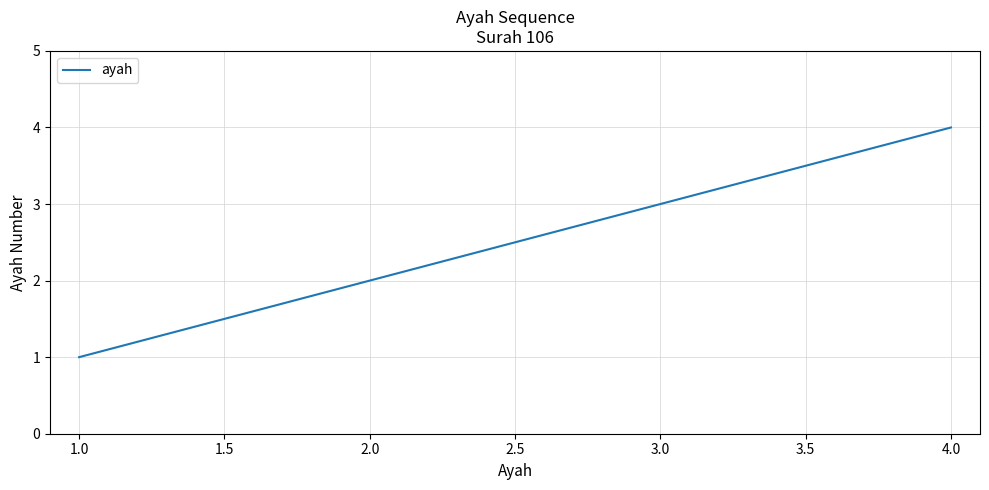

Rank the categories by value from highest to lowest.

4.0, 3.0, 2.0, 1.0